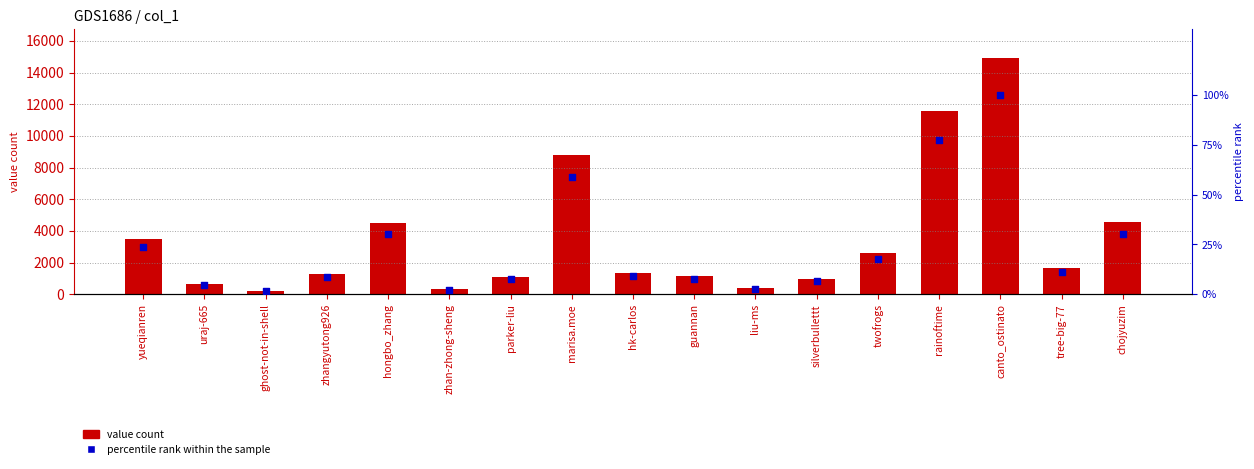

What are all the series names shown in the legend?

value count, percentile rank within the sample